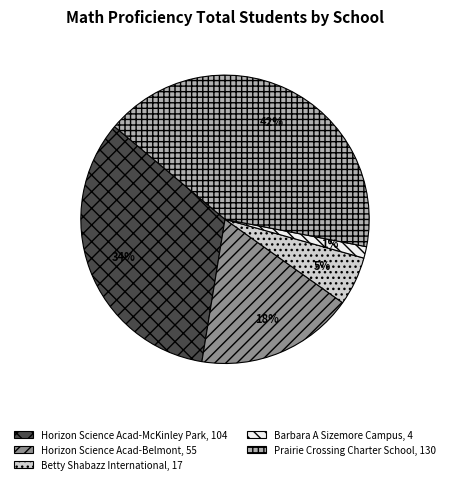

The Horizon Science Acad-Belmont slice represents 8% of the pie. True or false?

False